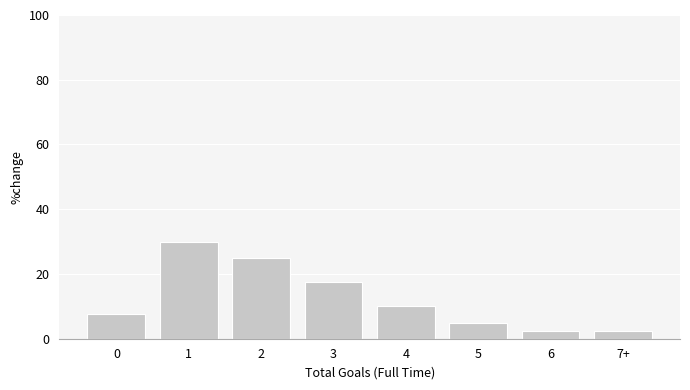

Reading left to right, list all the values displayed in this chart.

7.5	30.0	25.0	17.5	10.0	5.0	2.5	2.5